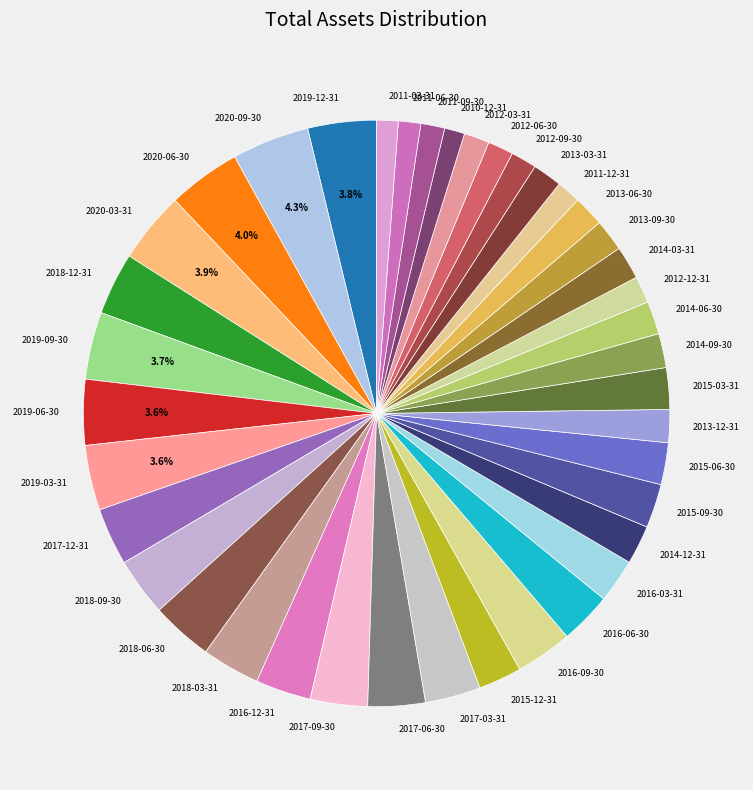

To the nearest percent, what is the average slice percentage?

2%